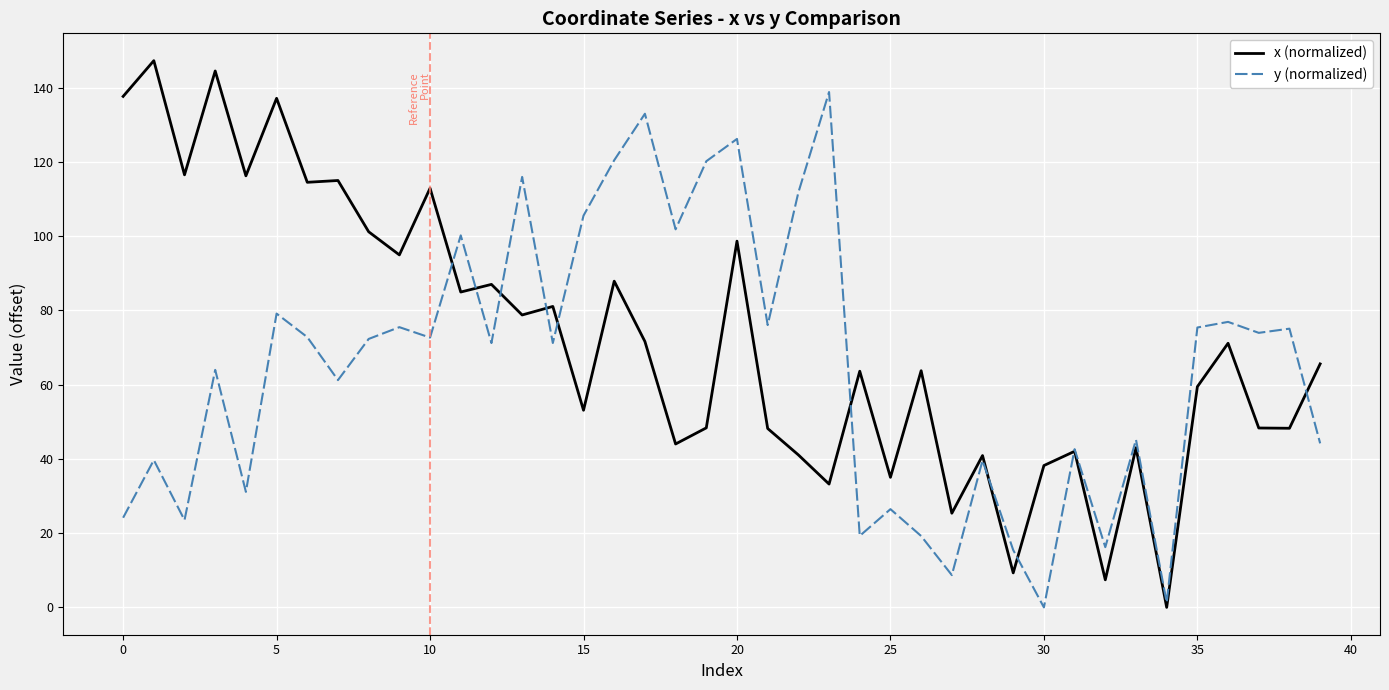

What are all the series names shown in the legend?

x (normalized), y (normalized)